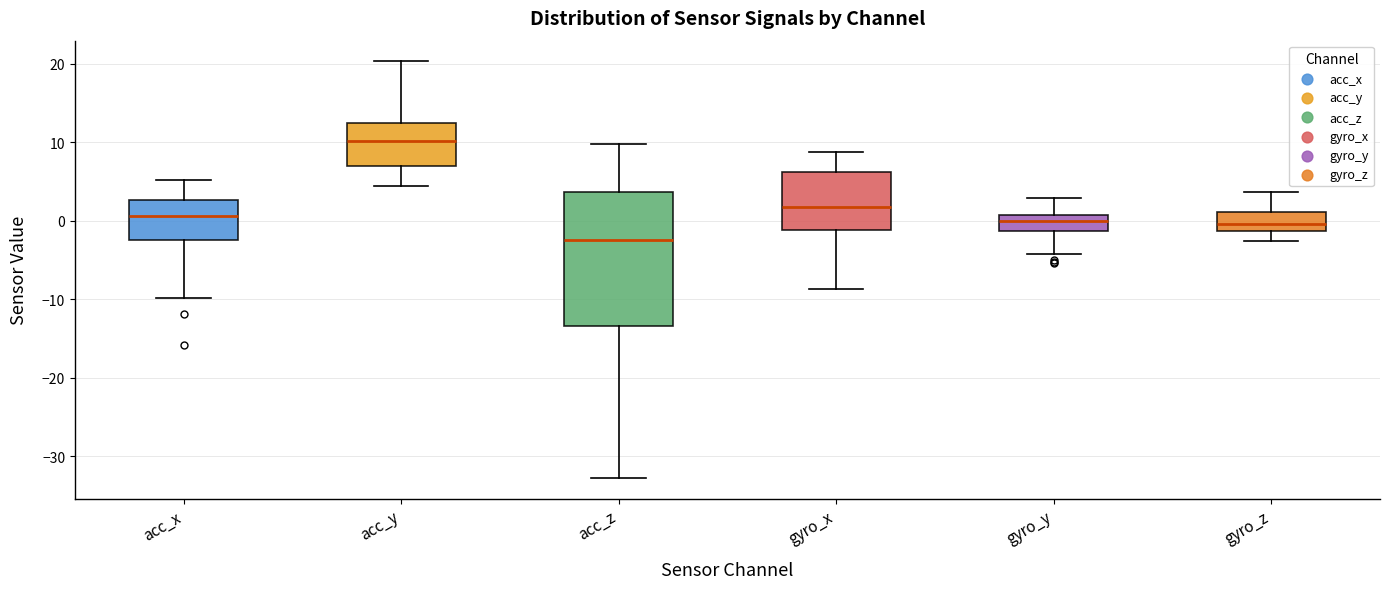

Which box is the tallest, from its lower edge to its upper edge?

acc_z